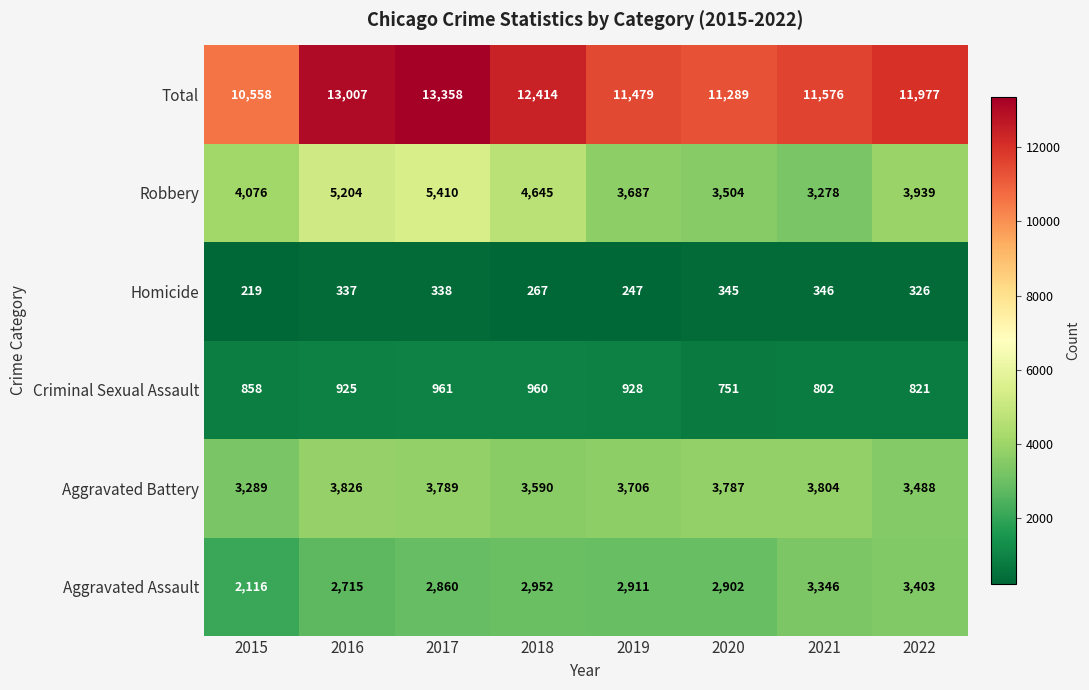

The Robbery series shows 4645 at 2018. True or false?

True